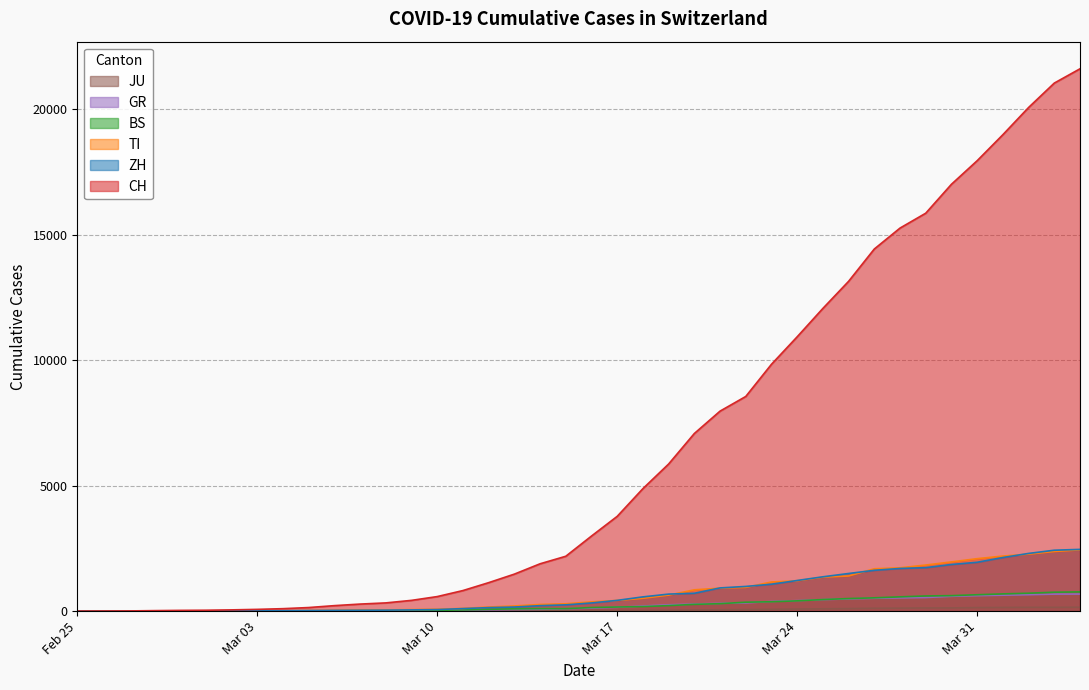

What are all the series names shown in the legend?

CH, ZH, TI, BS, GR, JU